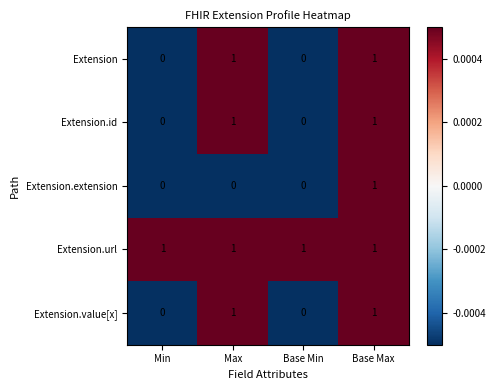

How many series are shown in this chart?

5